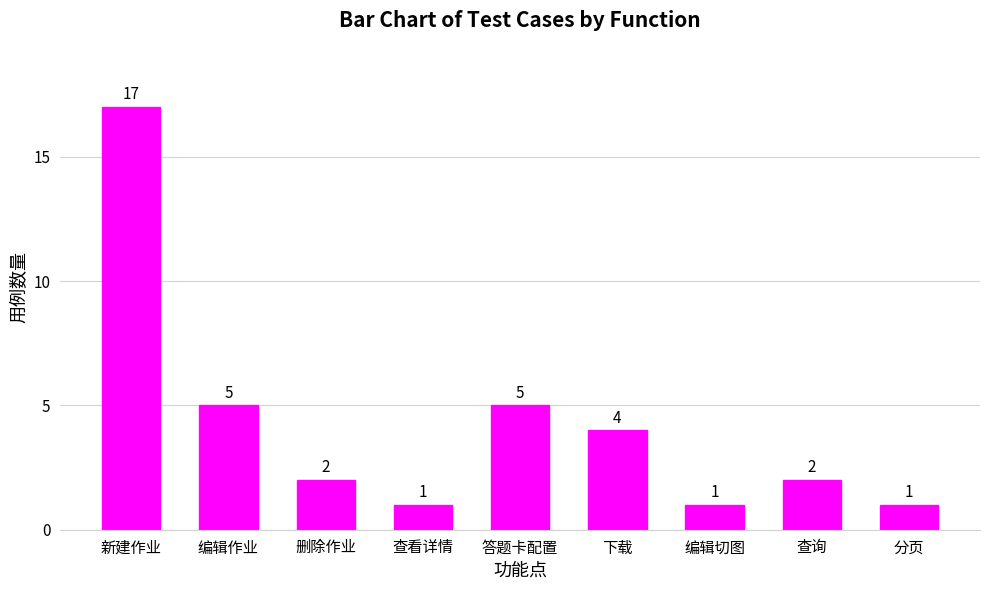

How many values are below 2?

3